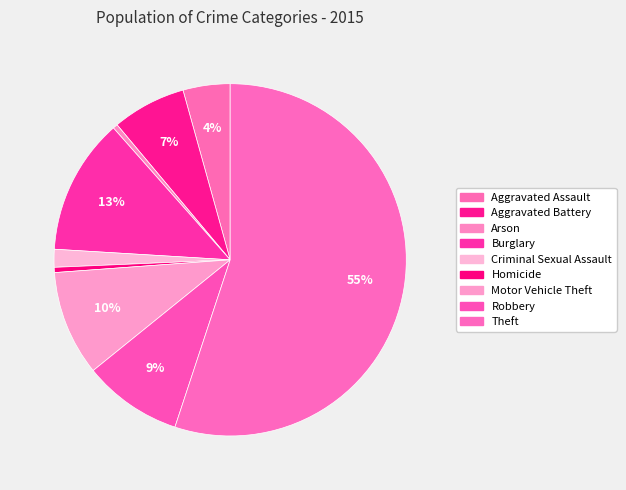

Count the number of slices in the pie.

9